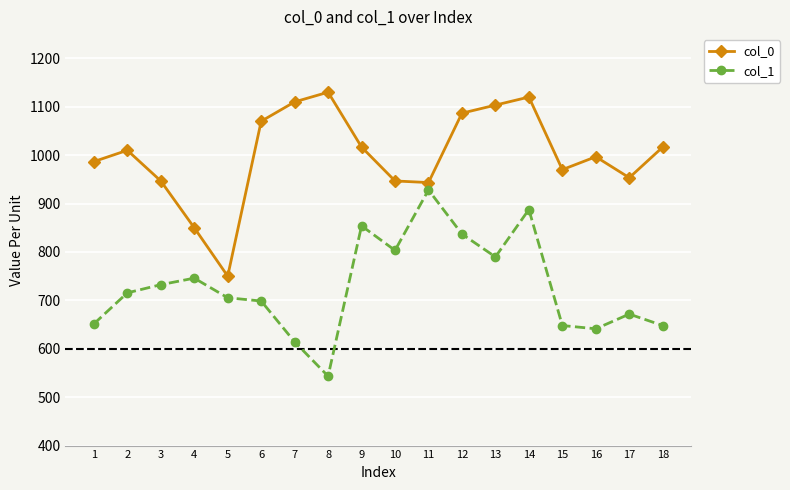

At which label does col_0 reach its minimum?

5